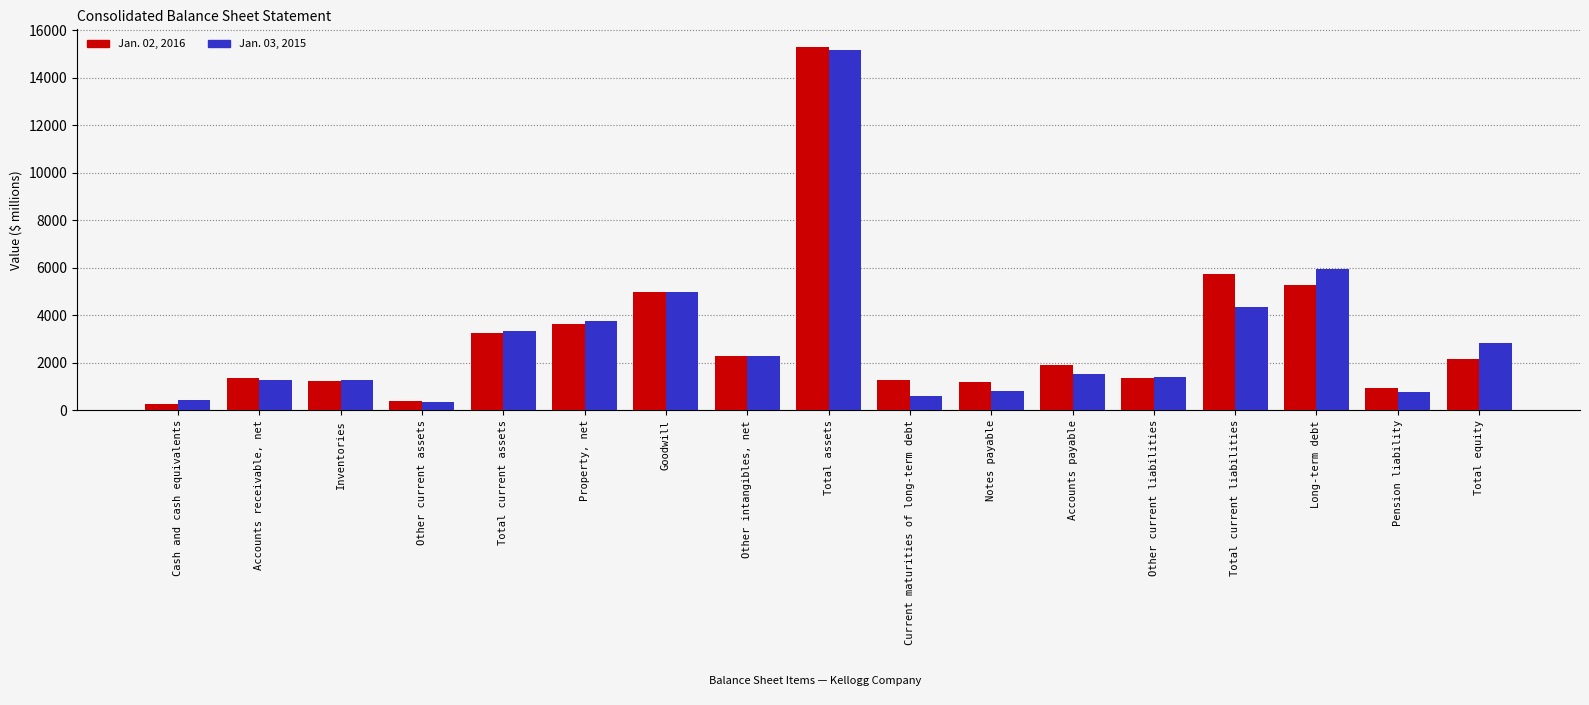

At which label does Jan. 03, 2015 reach its peak?

Total assets